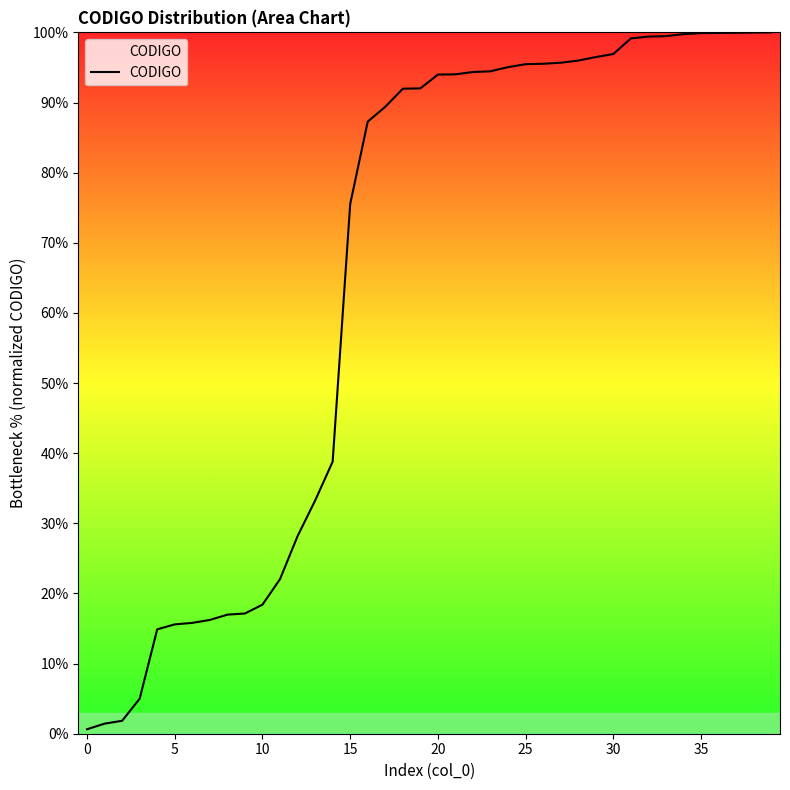

How many categories are shown in the chart?

40